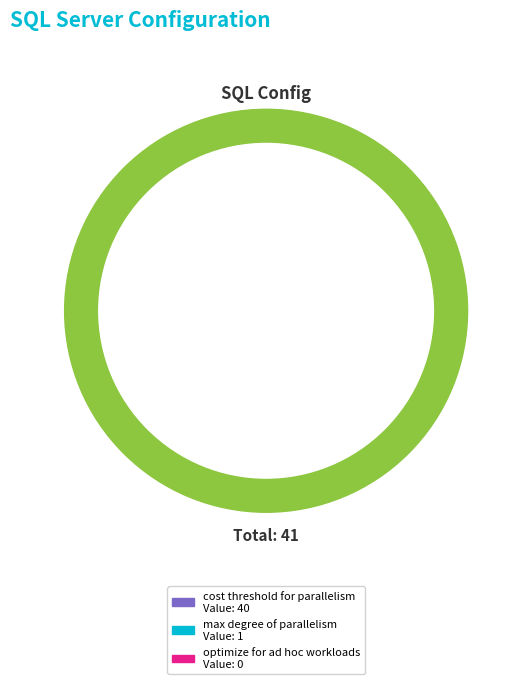

The cost threshold for parallelism slice represents 99% of the pie. True or false?

False